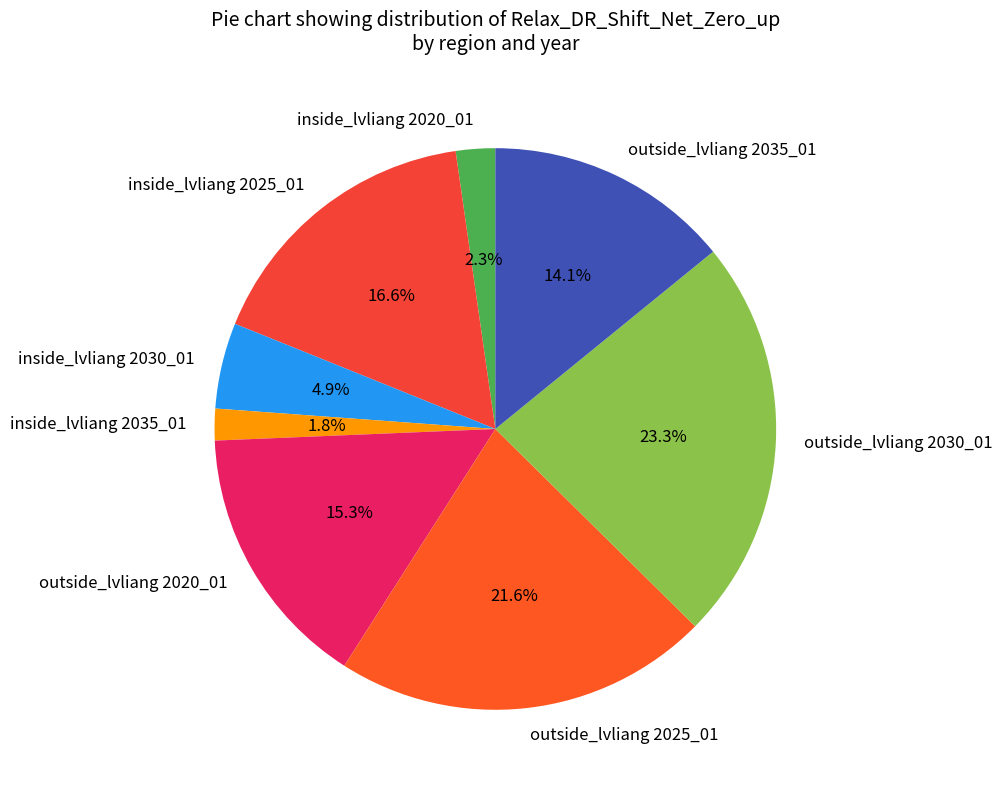

Which slice is the largest?

outside_lvliang 2030_01